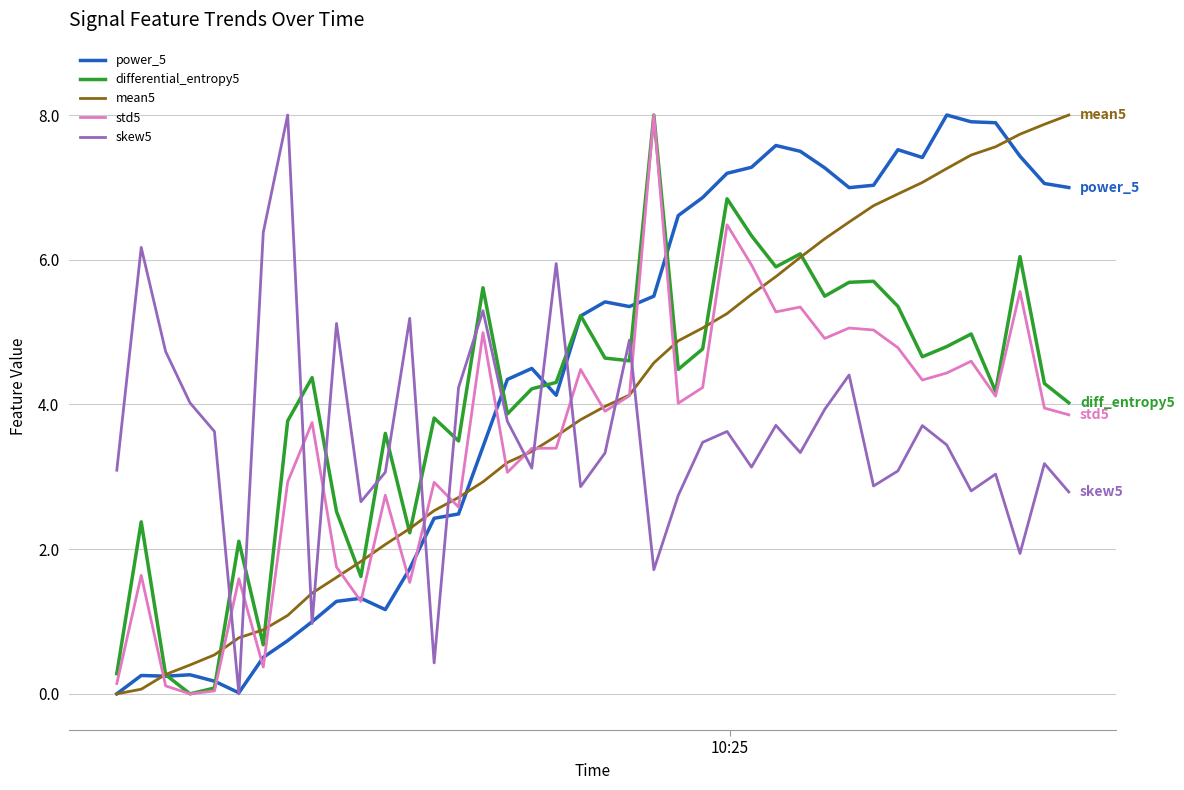

After their last crossing, which series has the higher values: mean5 or skew5?

mean5